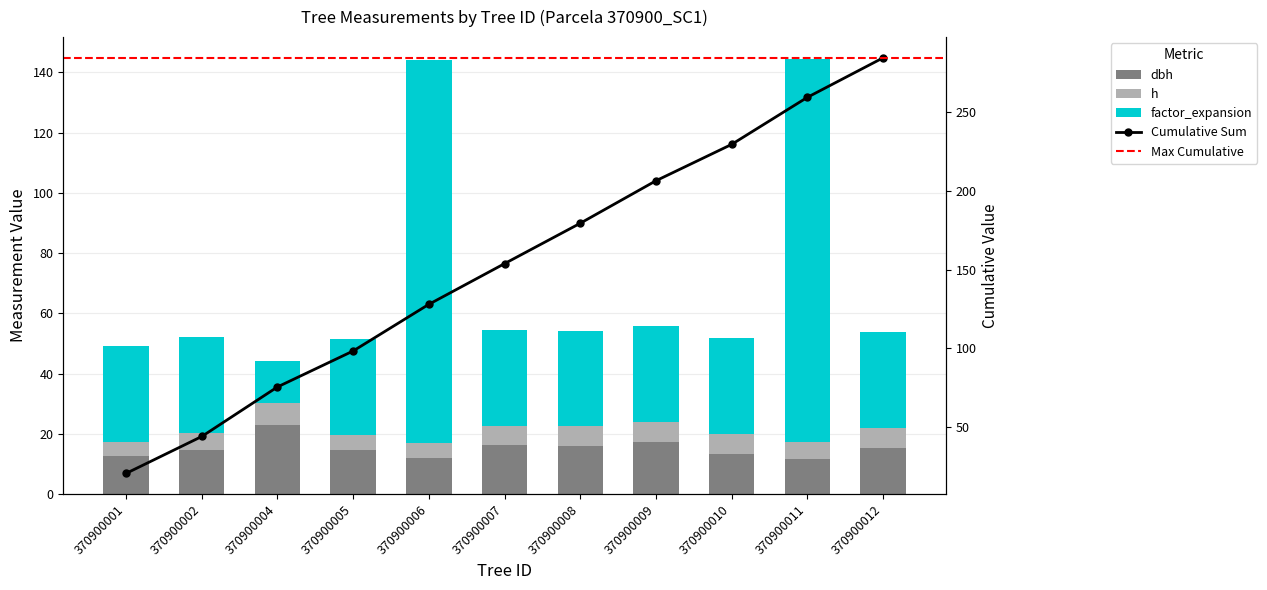

At which category is the sum across all series the highest?

370900011